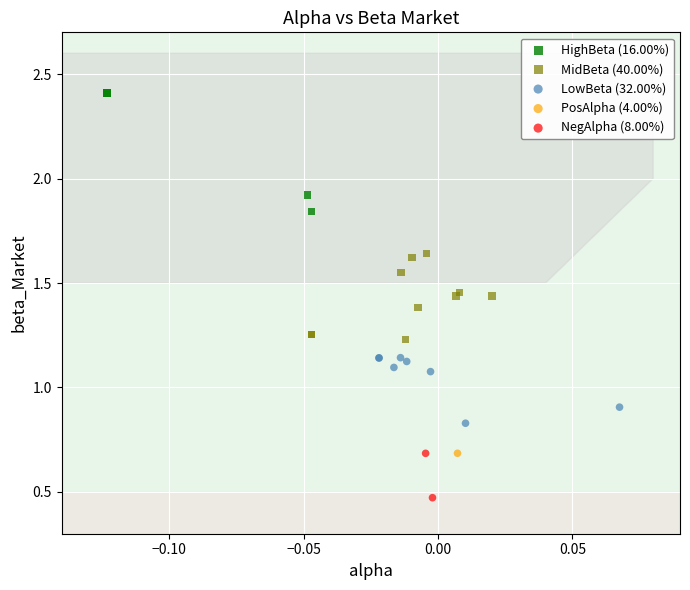

What are all the series names shown in the legend?

HighBeta (16.00%), MidBeta (40.00%), LowBeta (32.00%), PosAlpha (4.00%), NegAlpha (8.00%)